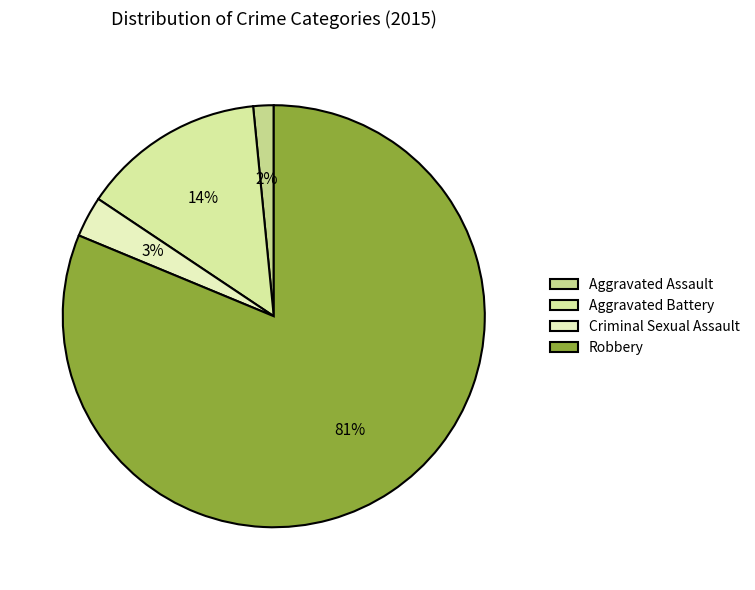

Which category has the smallest portion of the pie?

Aggravated Assault